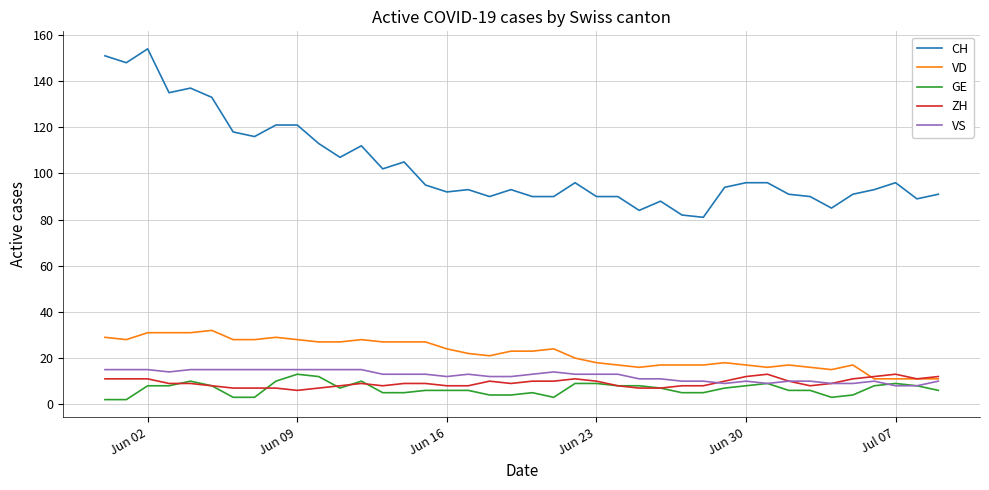

Which series has the largest total across all categories?

CH